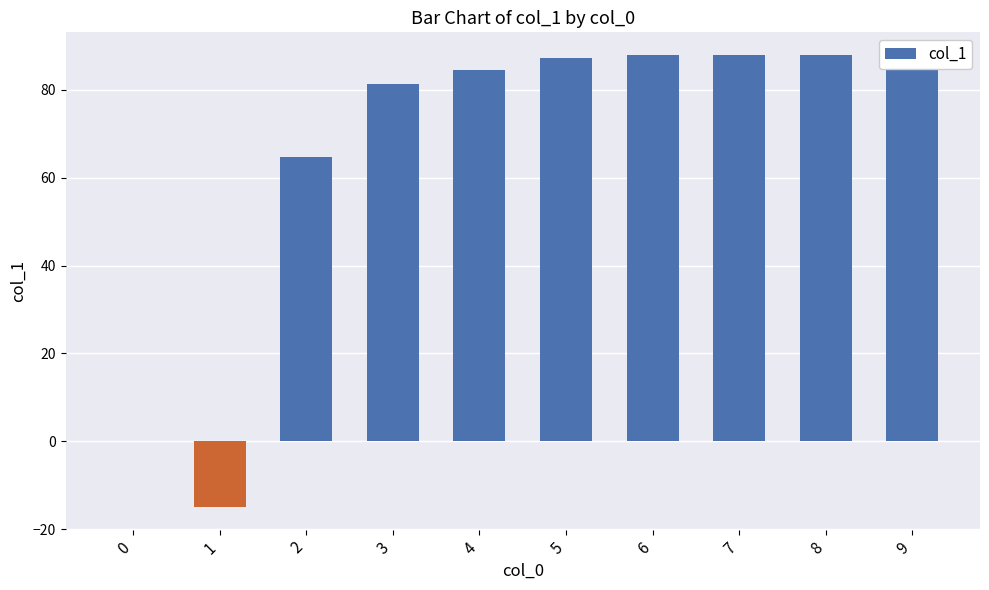

The value at 8 is 88.0. True or false?

True